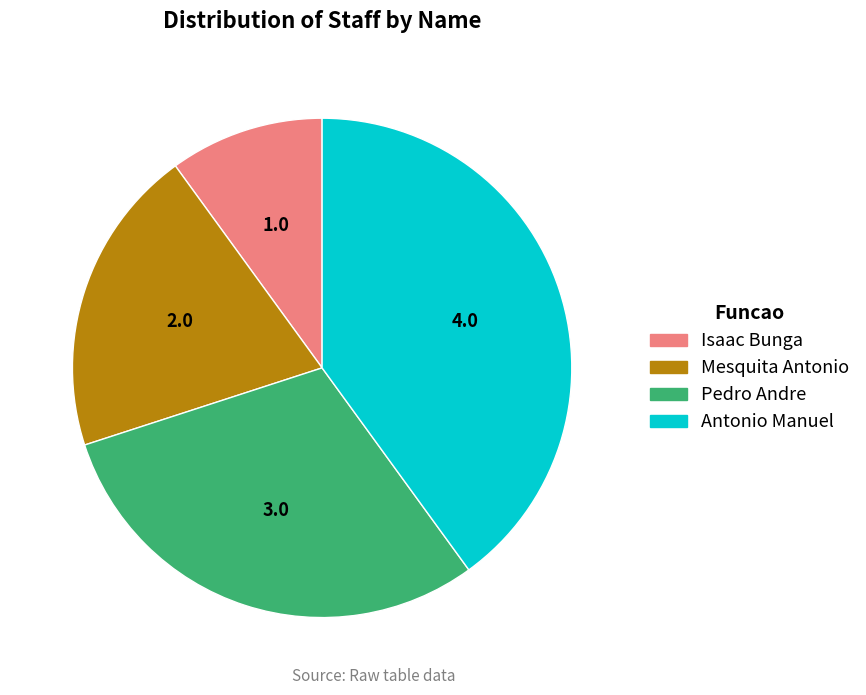

True or false: Pedro Andre accounts for 44% of the total.

False